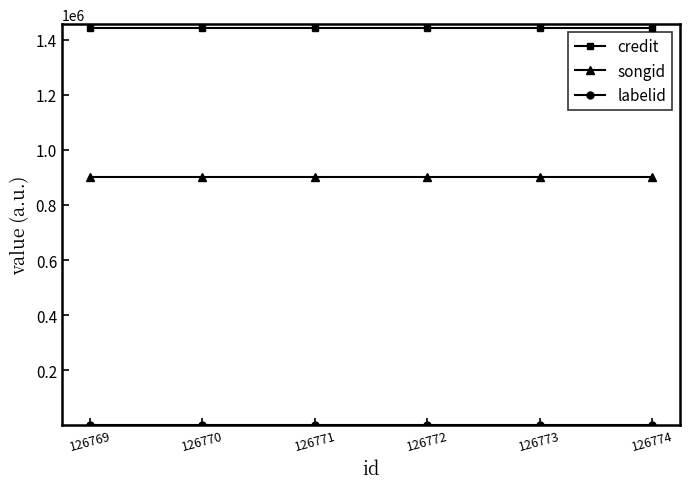

True or false: credit has a value of 293268 at 126773.

False